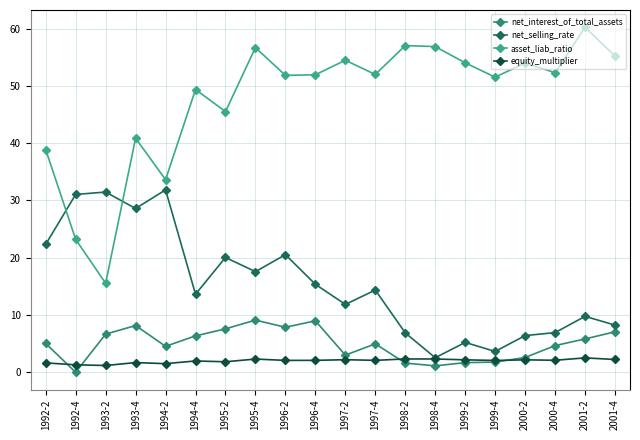

Which series has the largest range (max minus min)?

asset_liab_ratio